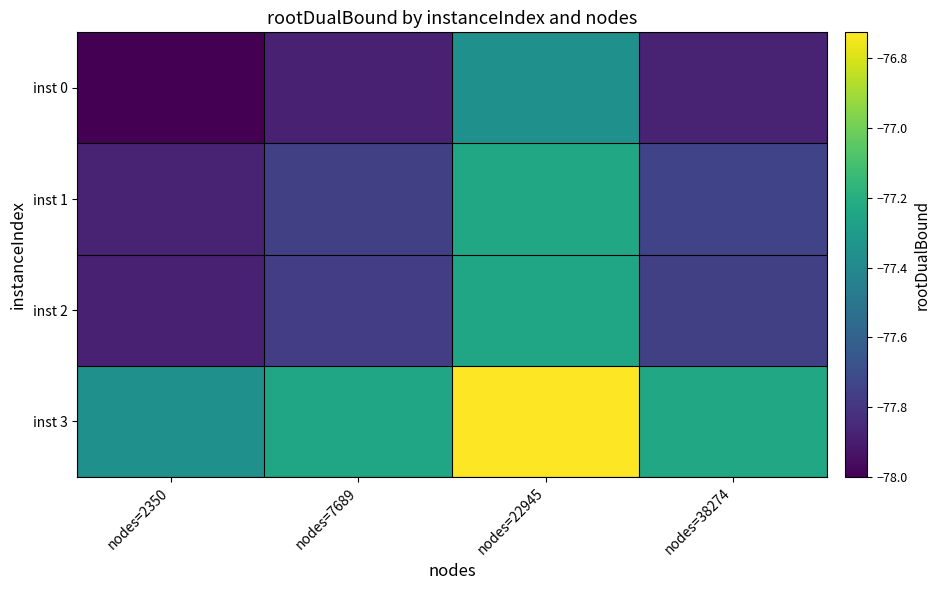

Which series has the largest range (max minus min)?

inst 0